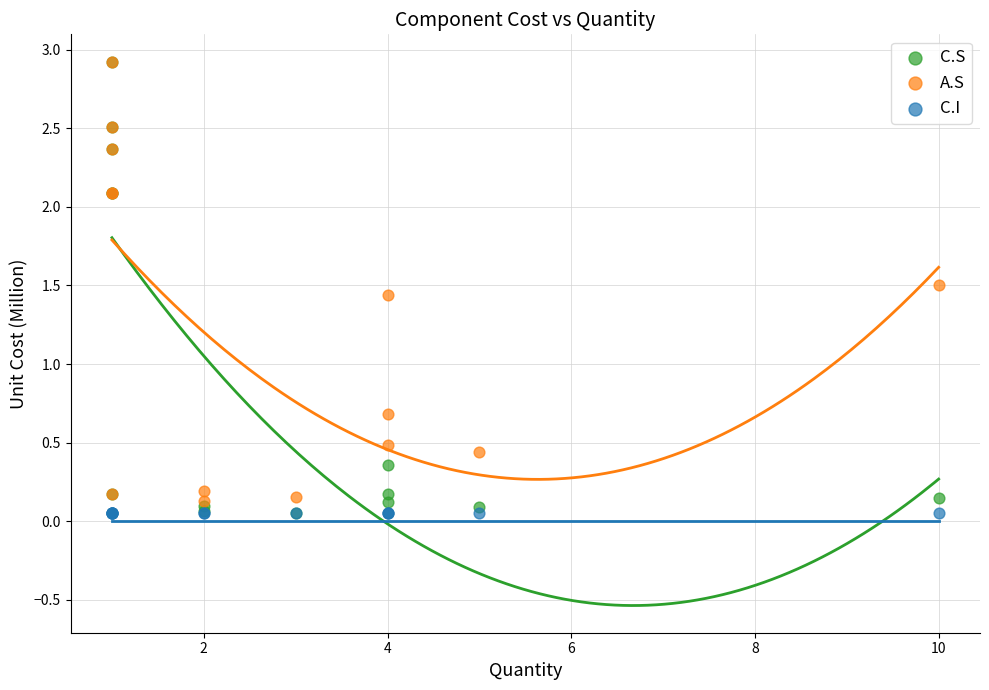

In the A.S series, what Y value is closest to 1?

0.7